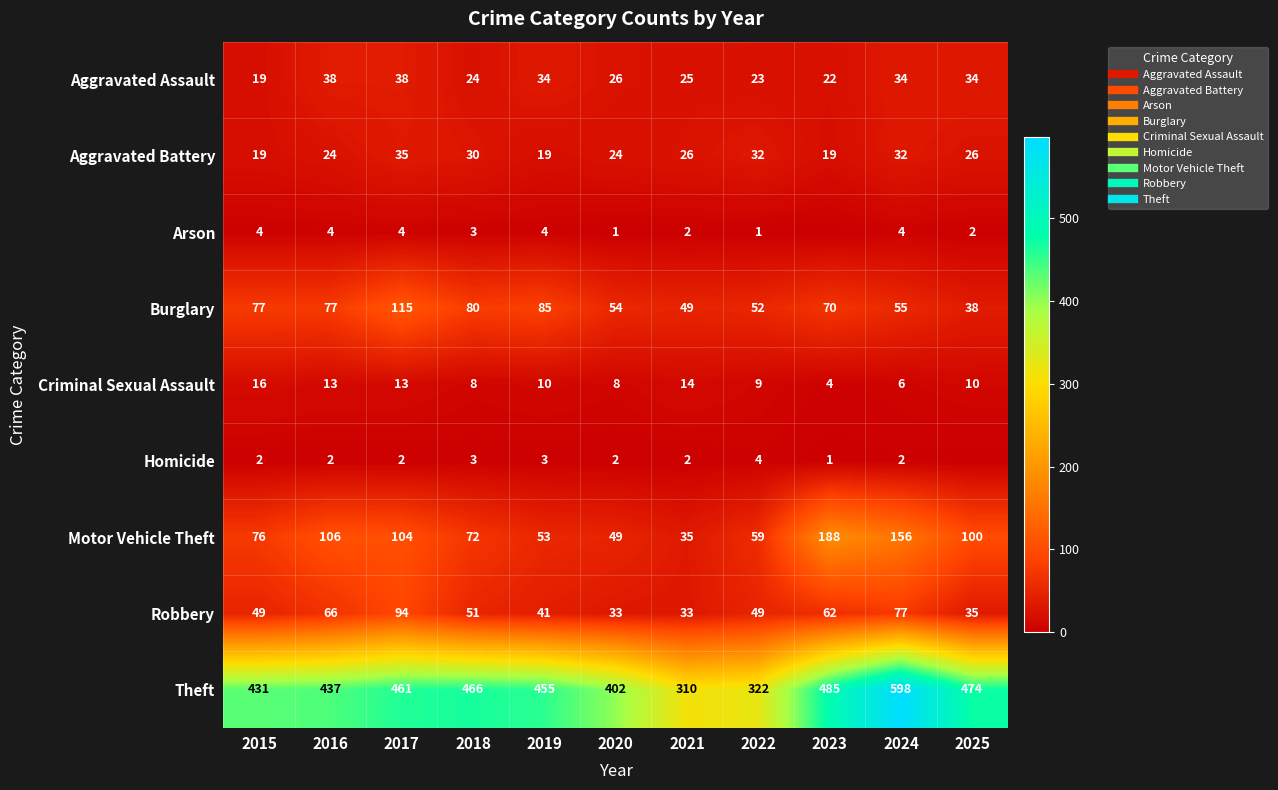

What is the total value across all series at 2018?

737